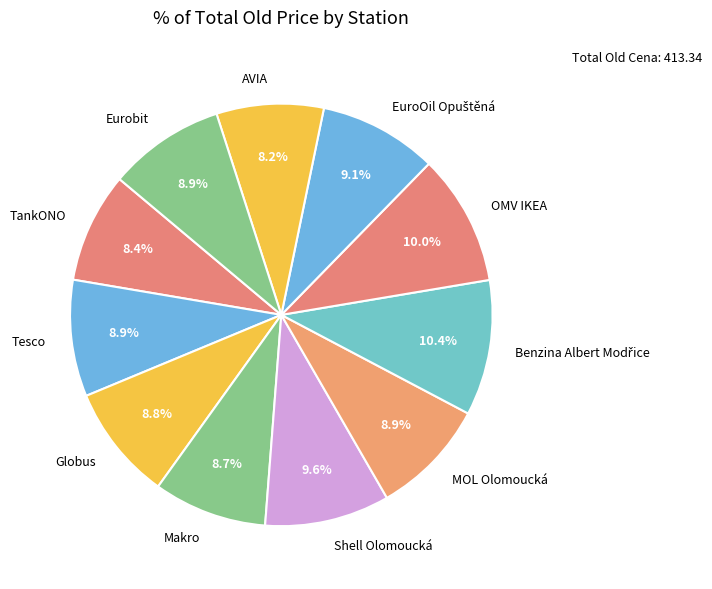

Count the number of slices in the pie.

11